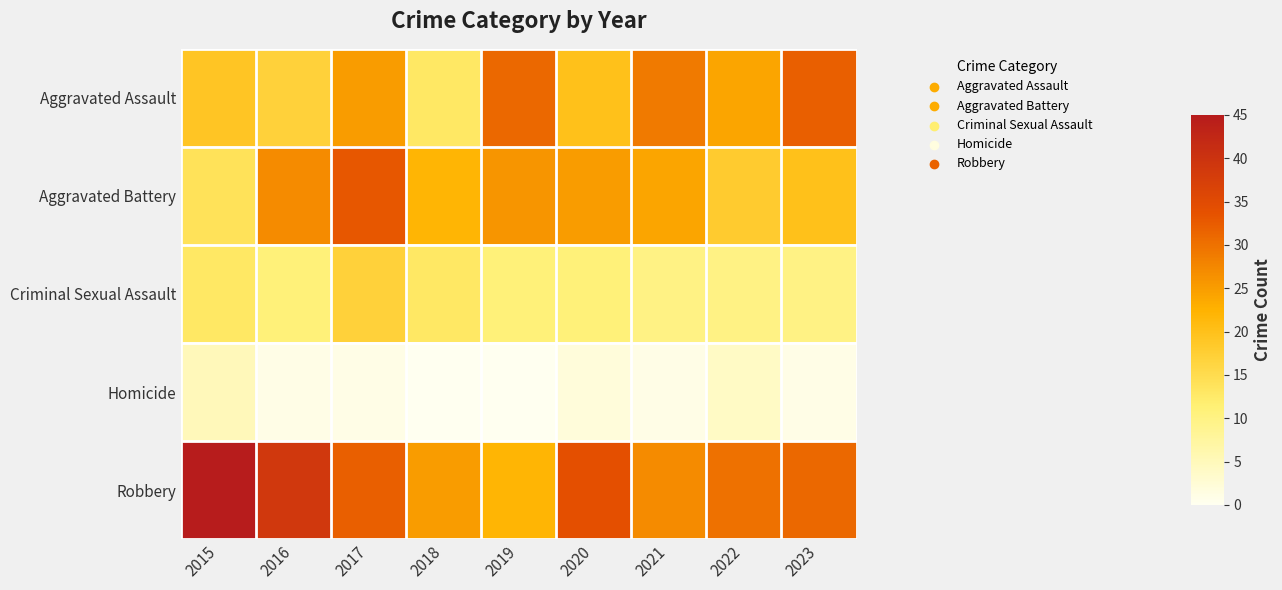

How many data points does each series have?

9